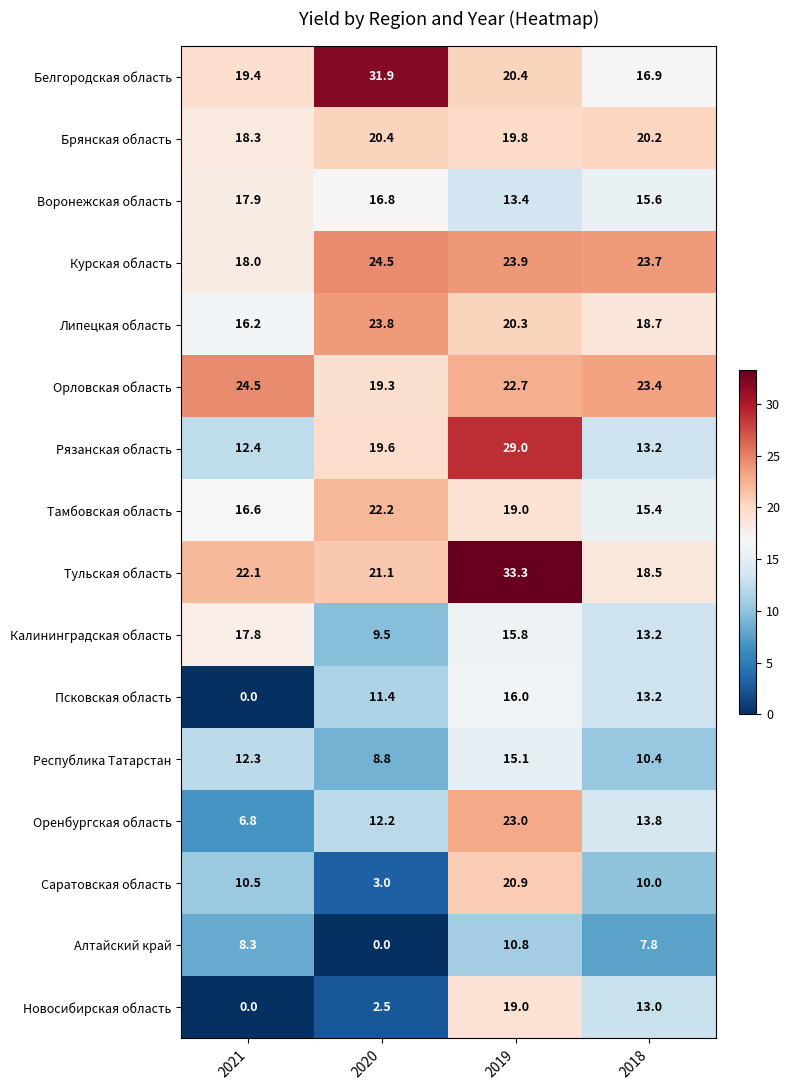

Is it true that Саратовская область equals 20.9 at 2019?

True